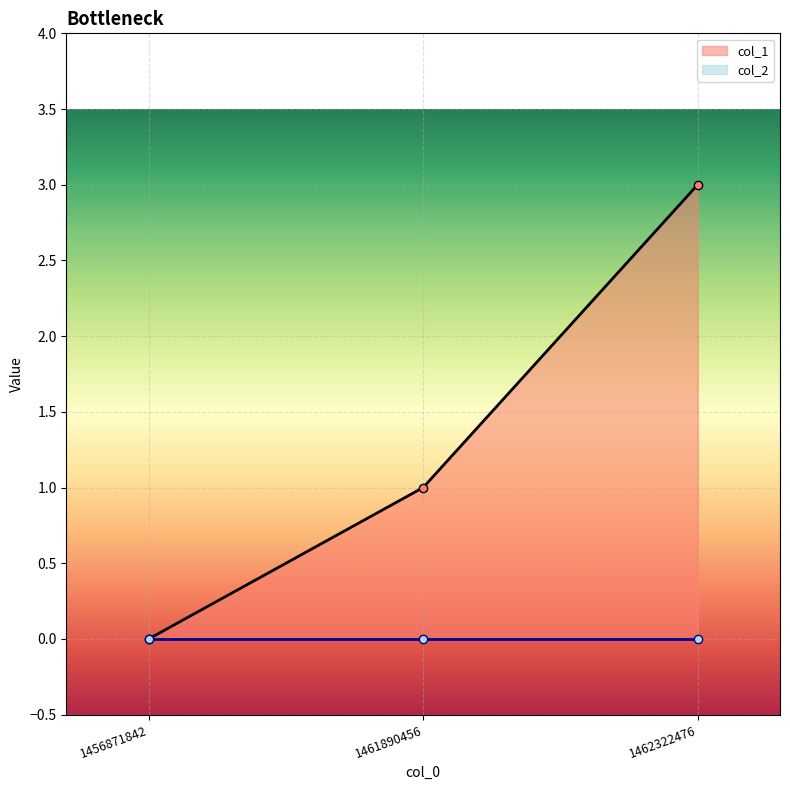

Is it true that col_1 equals 1 at 1461890456?

True